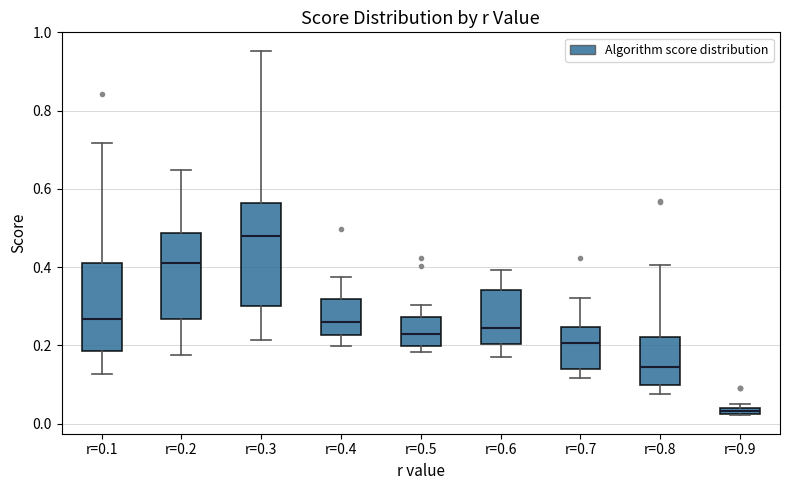

Comparing the boxes themselves (not the whiskers), which one is the tallest?

r=0.3